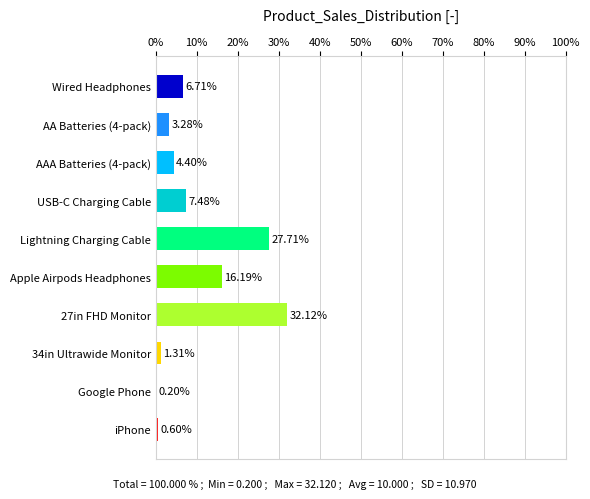

At which label is the value closest to 16?

Apple Airpods Headphones